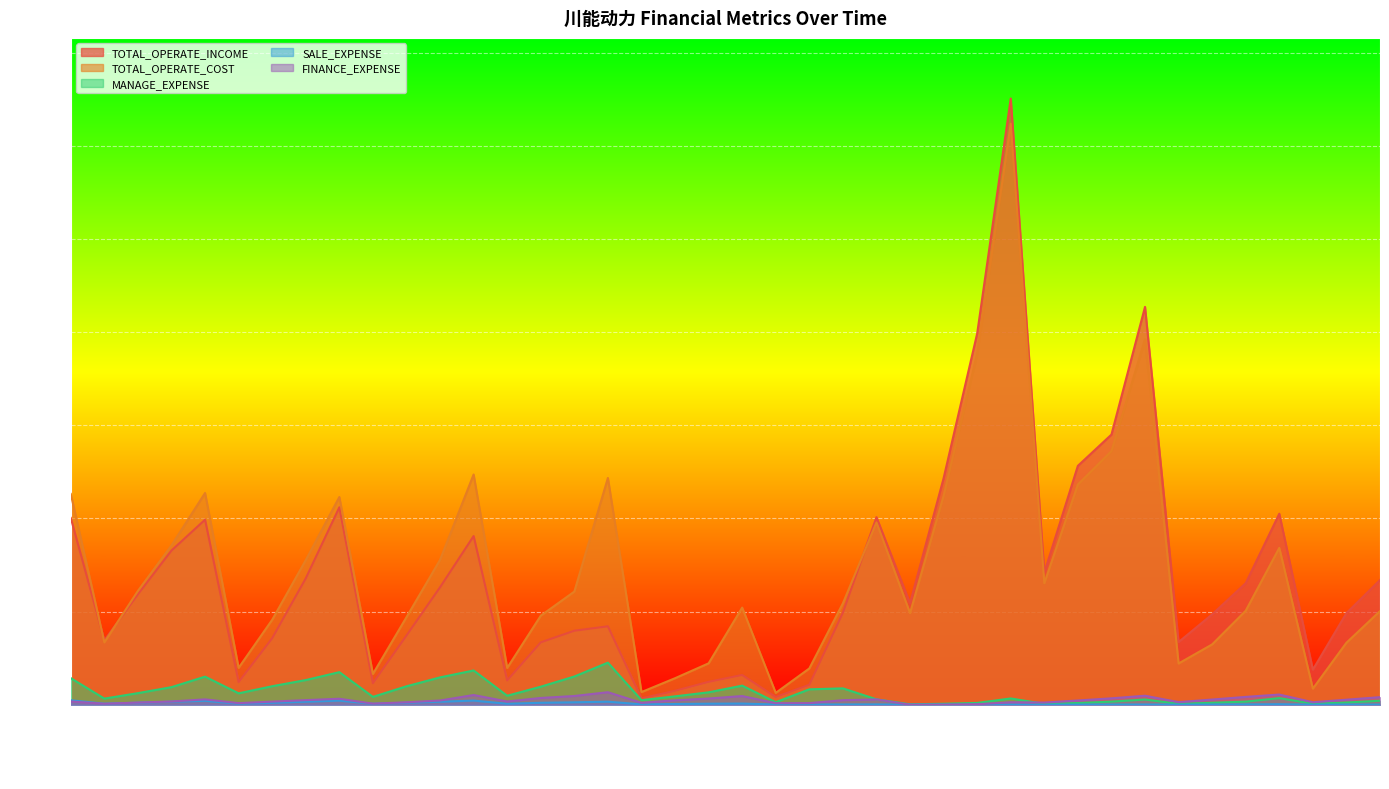

List the labels in order of TOTAL_OPERATE_INCOME value, largest first.

2017-12, 2018-12, 2017-09, 2018-09, 2018-06, 2017-06, 2012-12, 2019-12, 2016-12, 2010-12, 2011-12, 2013-12, 2011-09, 2018-03, 2012-09, 2020-09, 2019-09, 2013-09, 2011-06, 2017-03, 2016-09, 2020-06, 2019-06, 2014-12, 2014-09, 2013-06, 2012-06, 2011-03, 2019-03, 2014-06, 2020-03, 2015-12, 2014-03, 2015-09, 2012-03, 2013-03, 2016-06, 2015-06, 2016-03, 2015-03